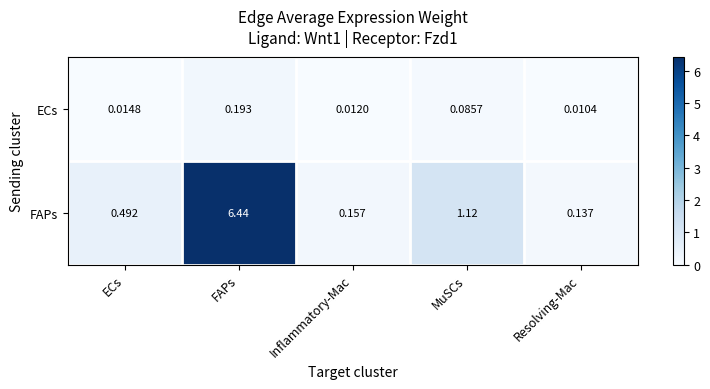

Is the value of ECs at FAPs greater than the value of FAPs at MuSCs?

No